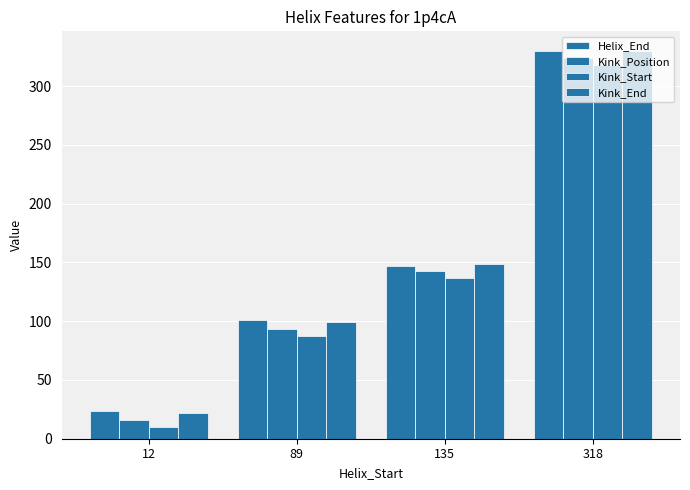

How many bars are there in each group?

4